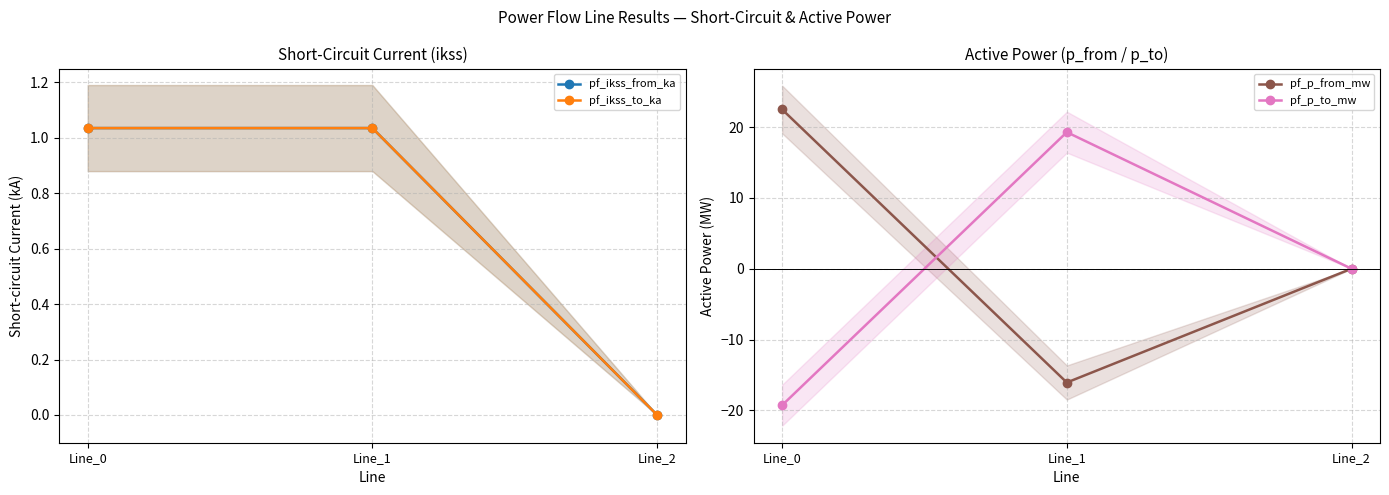

The value of pf_p_to_mw at Line_0 is -26.5. True or false?

False